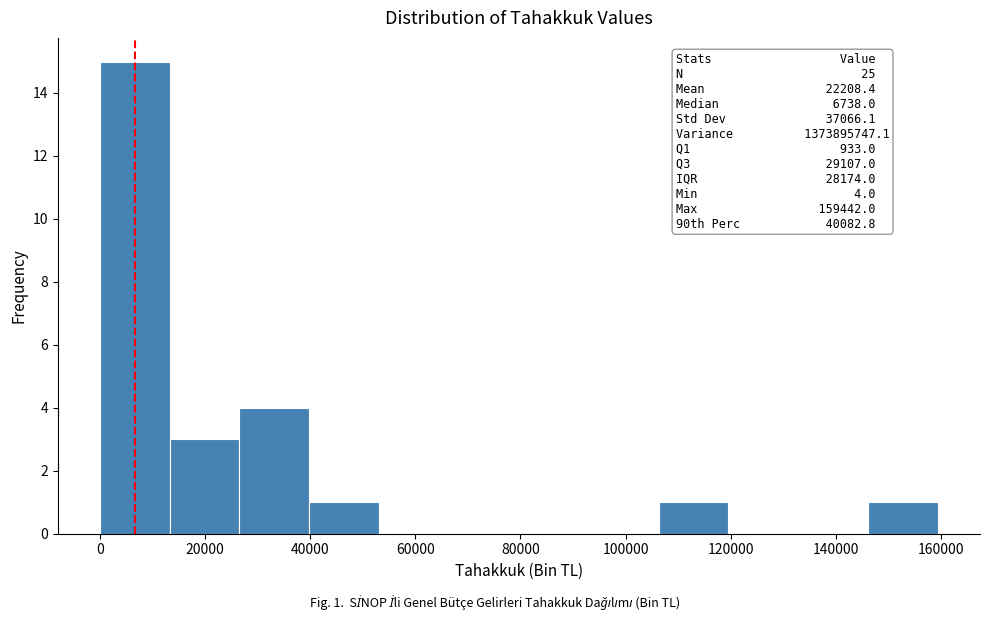

Which range on the x-axis has the tallest bar?

0 to 14000